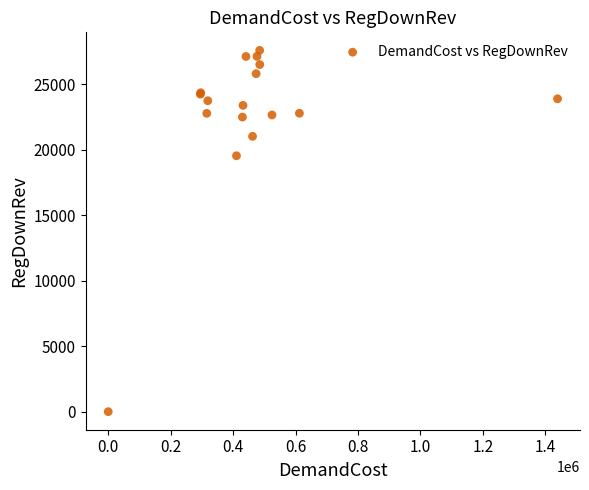

What Y value in the scatter plot is closest to 13784?

19528.1